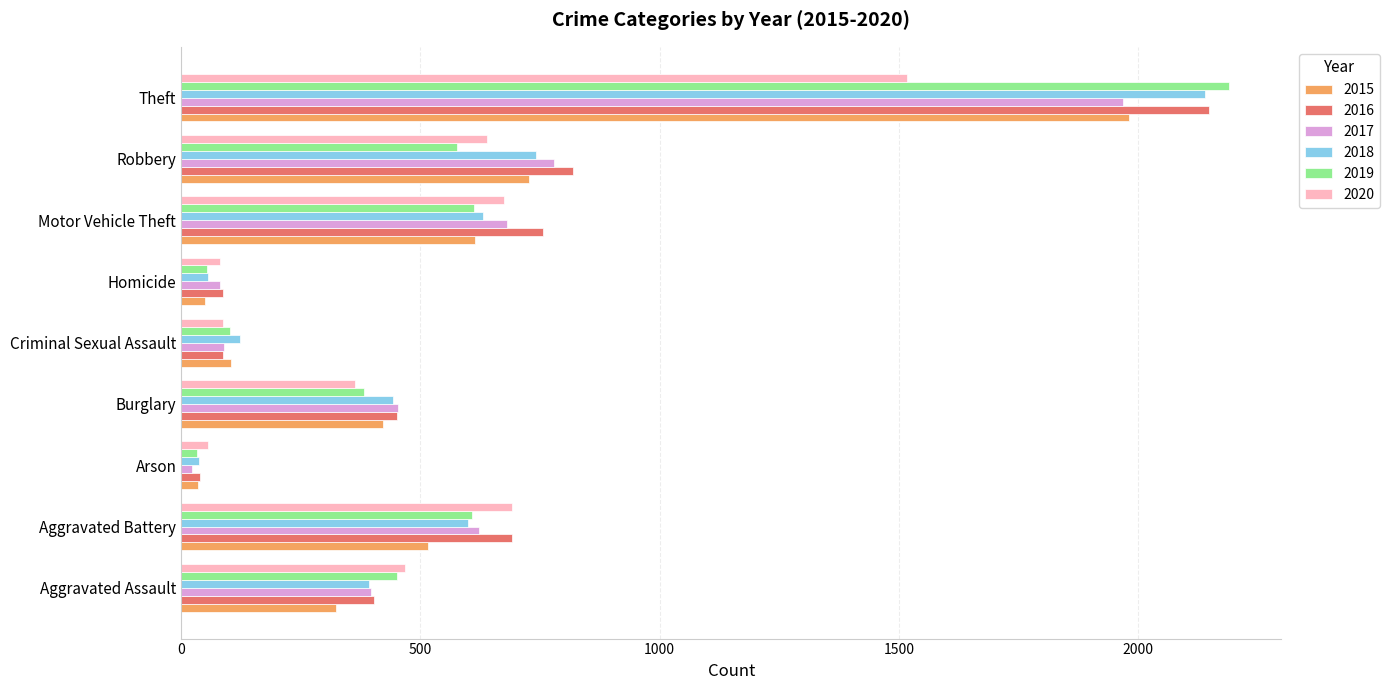

The value of 2018 at Arson is 37. True or false?

True